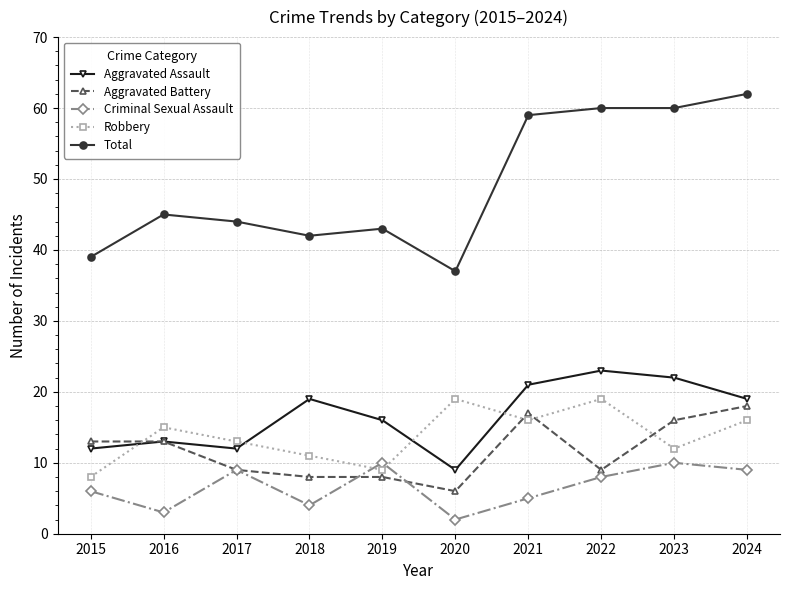

What are all the series names shown in the legend?

Aggravated Assault, Aggravated Battery, Criminal Sexual Assault, Robbery, Total